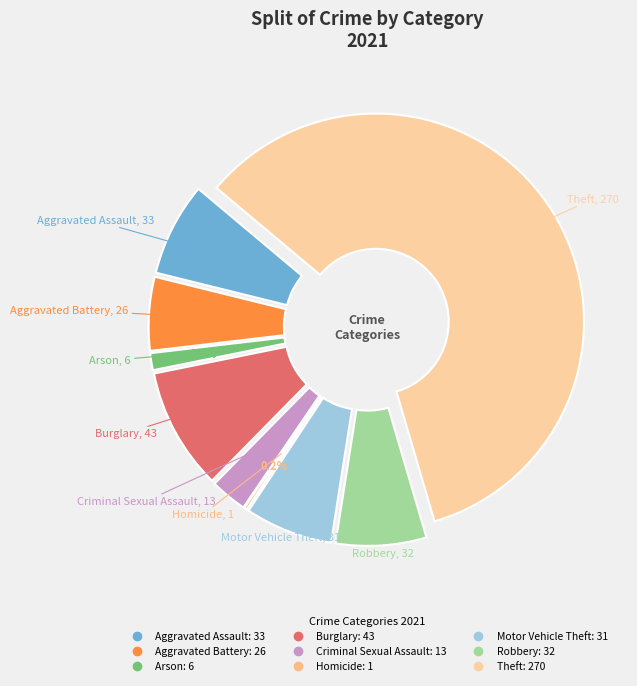

Between Motor Vehicle Theft and Robbery, which is larger?

Robbery